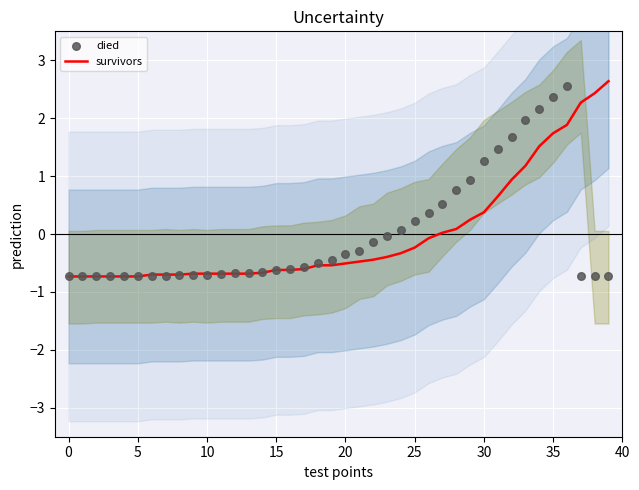

Is the value of survivors at 16 greater than the value of died at 32?

No